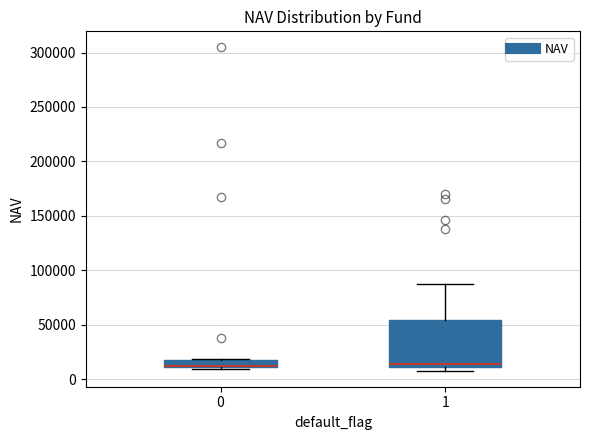

Where is the lower edge of the box at x = 0 on the y-axis? The values are not printed on the chart, so give them approximately, as read against the axis.

10000